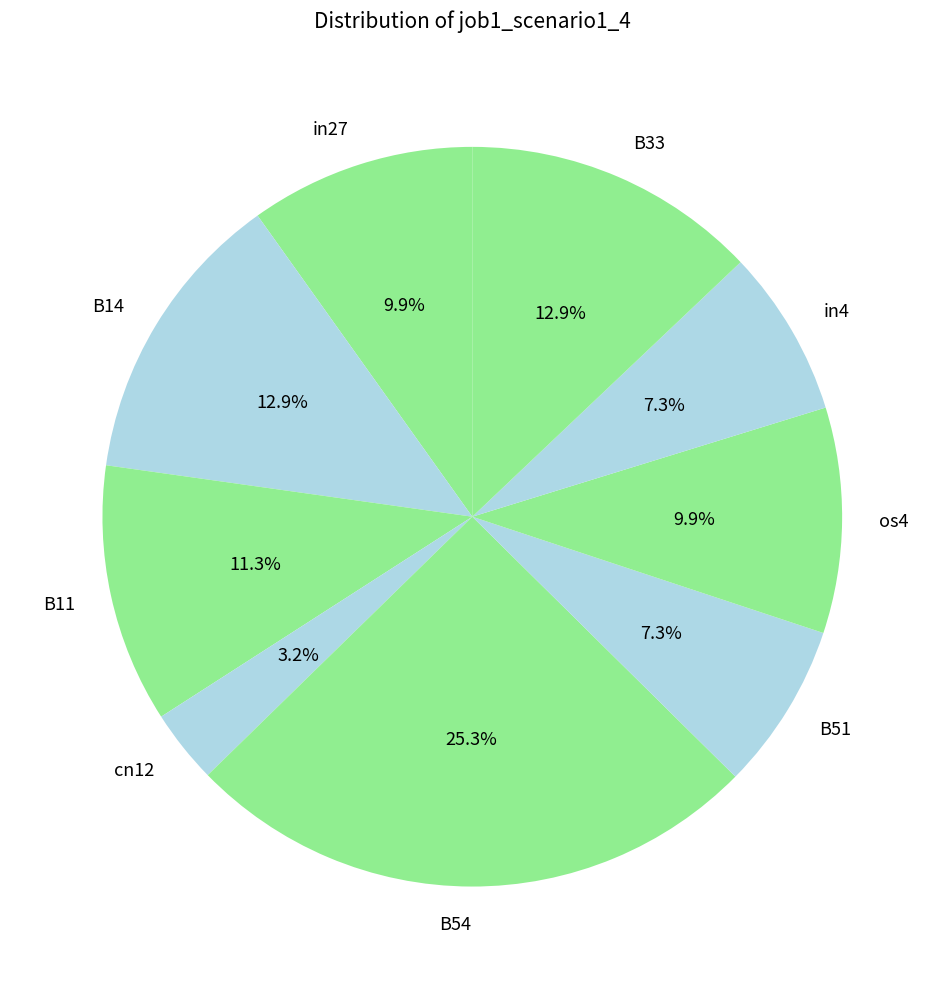

Count the number of slices in the pie.

9